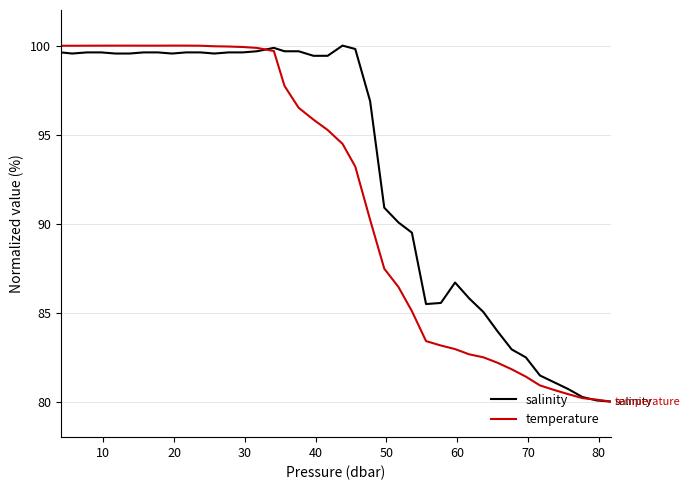

List the series in order of their overall mean, lowest first.

temperature, salinity